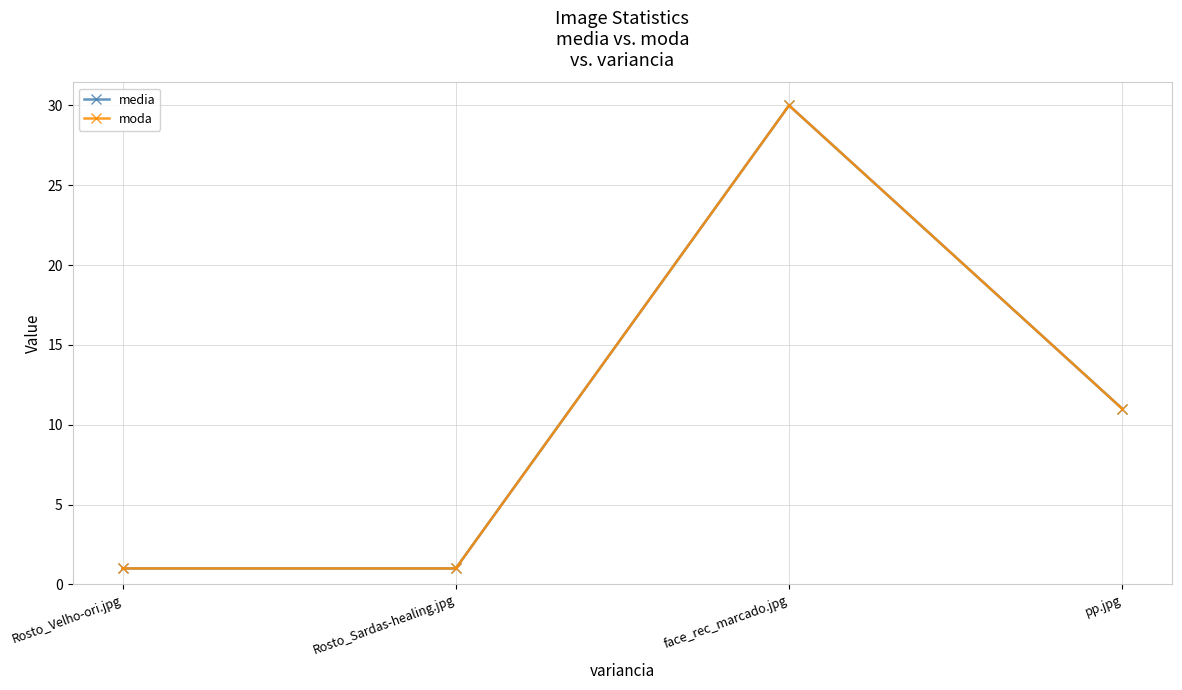

Reading left to right, transcribe all the data shown in this chart.

media: 1	1	30	11
moda: 1	1	30	11